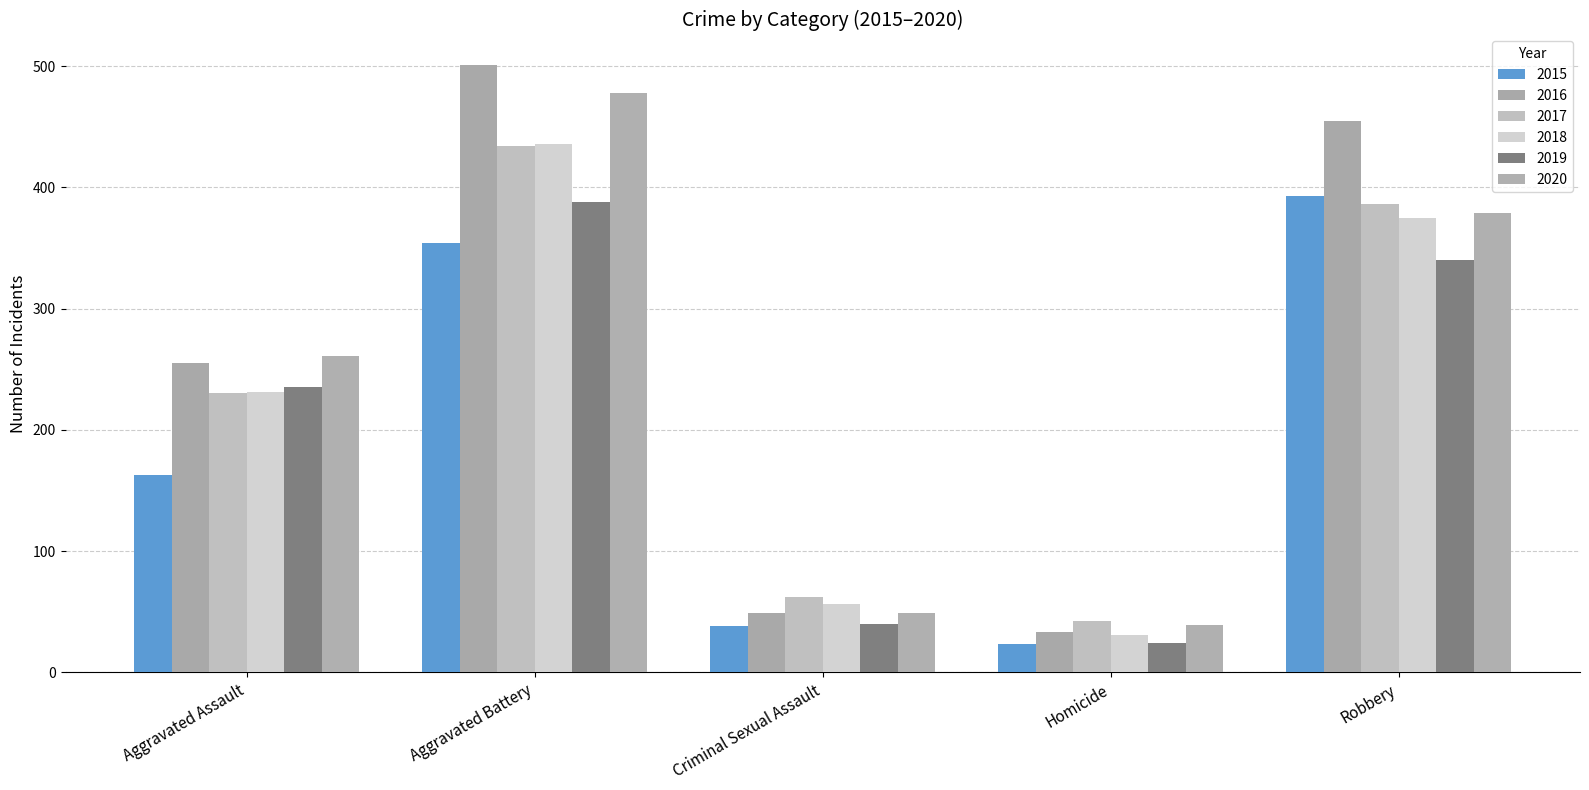

What are all the series names shown in the legend?

2015, 2016, 2017, 2018, 2019, 2020